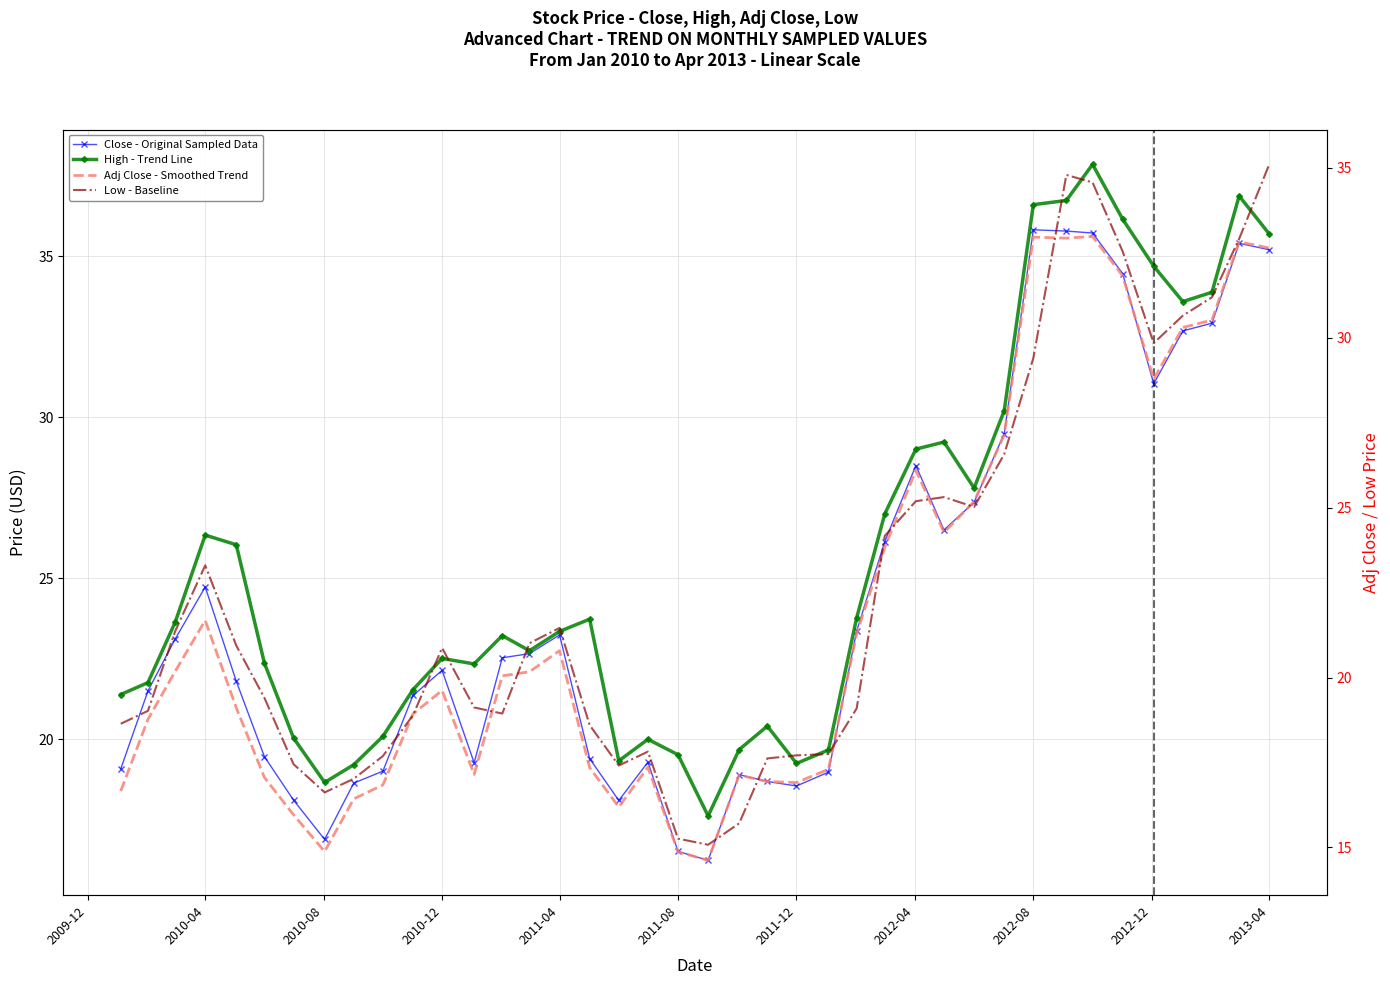

Reading left to right, what are all the values shown in this chart?

Close - Original Sampled Data: 19.1	21.5	23.1	24.7	21.8	19.5	18.1	16.9	18.6	19.0	21.4	22.1	19.3	22.5	22.7	23.2	19.4	18.1	19.3	16.5	16.2	18.9	18.7	18.6	19.0	23.4	26.1	28.5	26.5	27.4	29.5	35.8	35.8	35.7	34.5	31.0	32.7	32.9	35.4	35.2
High - Trend Line: 21.4	21.8	23.6	26.3	26.0	22.4	20.0	18.7	19.2	20.1	21.5	22.5	22.3	23.2	22.8	23.4	23.7	19.3	20.0	19.5	17.6	19.7	20.4	19.2	19.7	23.8	27.0	29.0	29.2	27.8	30.2	36.6	36.7	37.9	36.1	34.7	33.6	33.9	36.9	35.7
Adj Close - Smoothed Trend: 16.7	18.8	20.2	21.7	19.1	17.1	16.0	14.9	16.4	16.8	18.9	19.6	17.1	20.1	20.2	20.8	17.4	16.2	17.4	14.9	14.6	17.1	16.9	16.9	17.3	21.3	23.8	26.1	24.3	25.2	27.1	33.0	32.9	33.0	31.8	28.8	30.3	30.5	32.8	32.6
Low - Baseline: 18.6	19.0	21.4	23.3	20.9	19.4	17.4	16.6	17.0	17.7	18.9	20.9	19.1	18.9	21.0	21.5	18.6	17.4	17.8	15.3	15.1	15.7	17.6	17.7	17.8	19.1	24.2	25.2	25.3	25.0	26.6	29.4	34.8	34.6	32.5	29.8	30.6	31.2	32.9	35.1